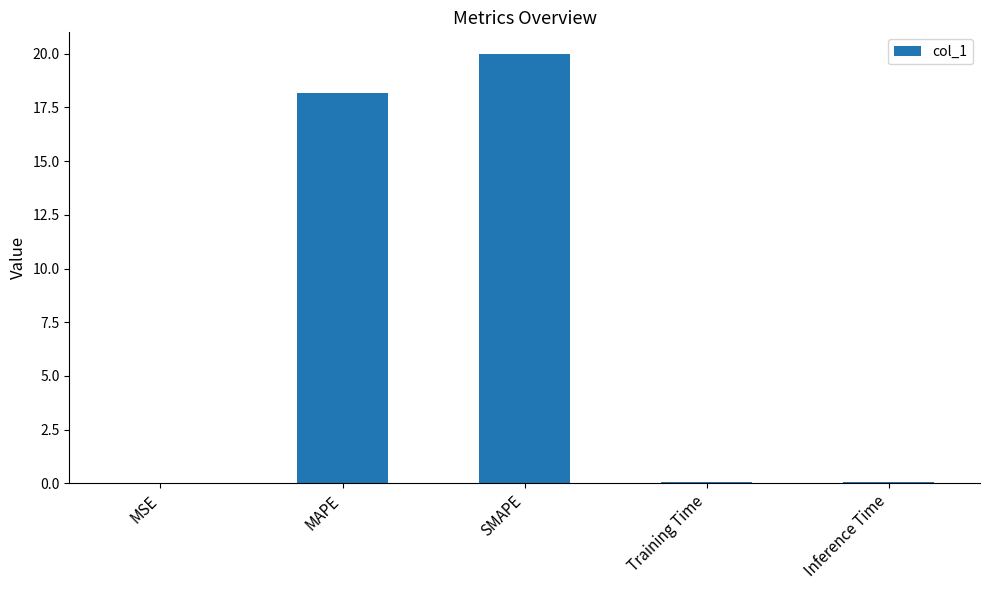

Where is the data nearest to the value 10?

MAPE